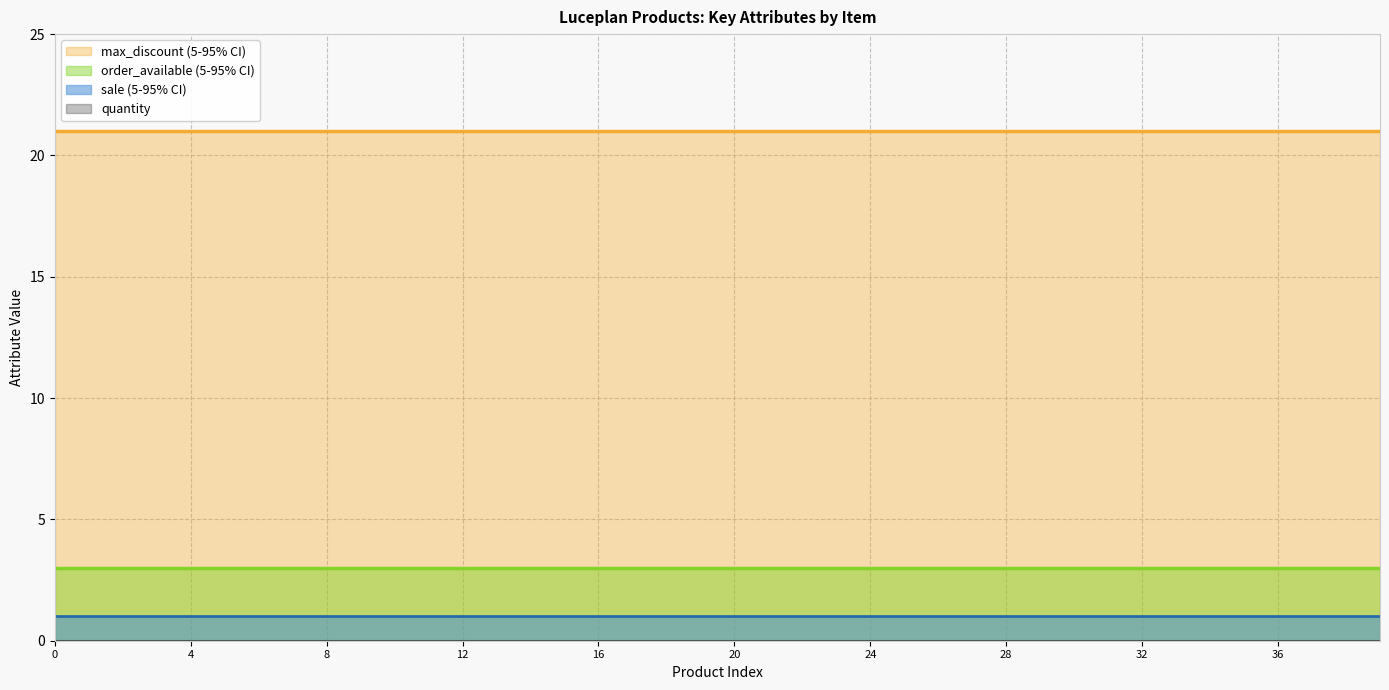

True or false: max_discount (5-95% CI) has a value of 21 at 12.

True